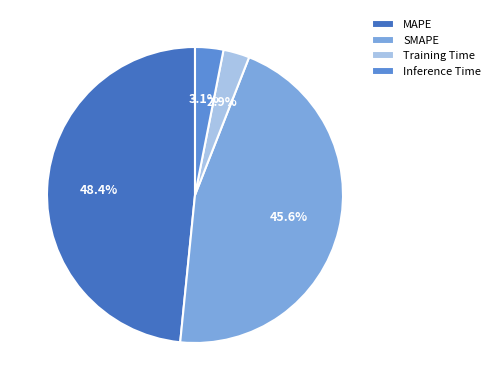

To the nearest percent, what portion does MAPE represent?

48%